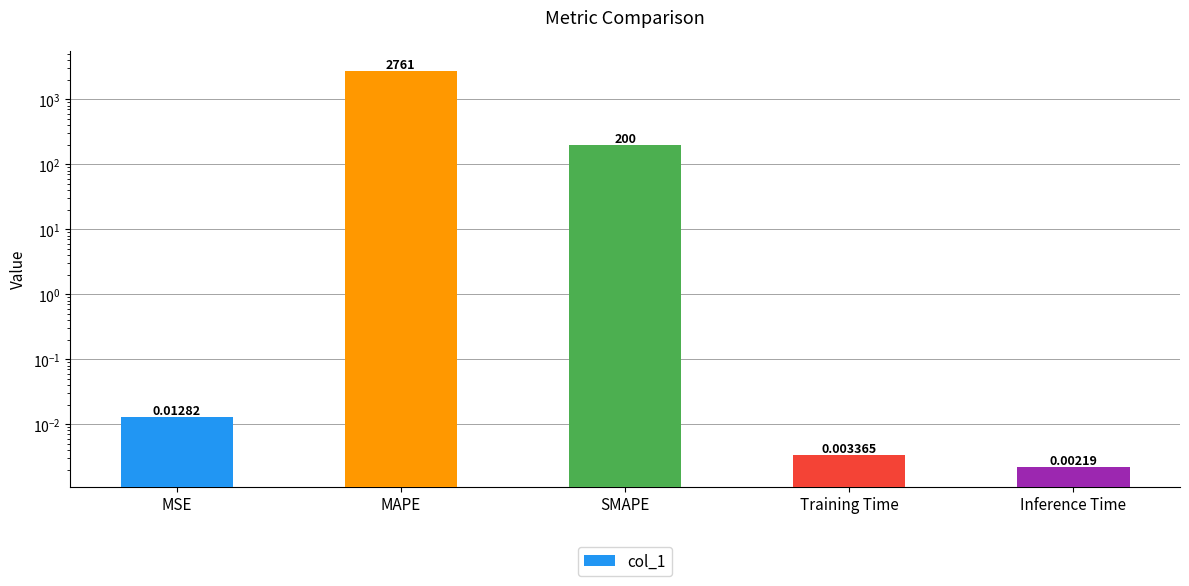

Rank the categories by value from highest to lowest.

MAPE, SMAPE, MSE, Training Time, Inference Time